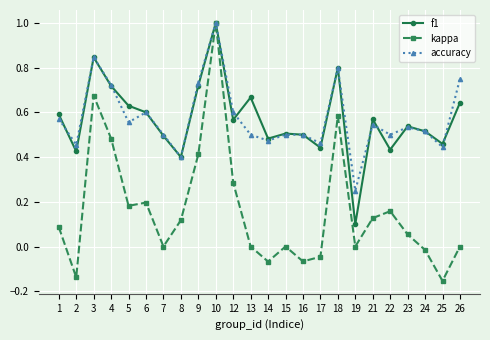

Count the number of data series in this chart.

3